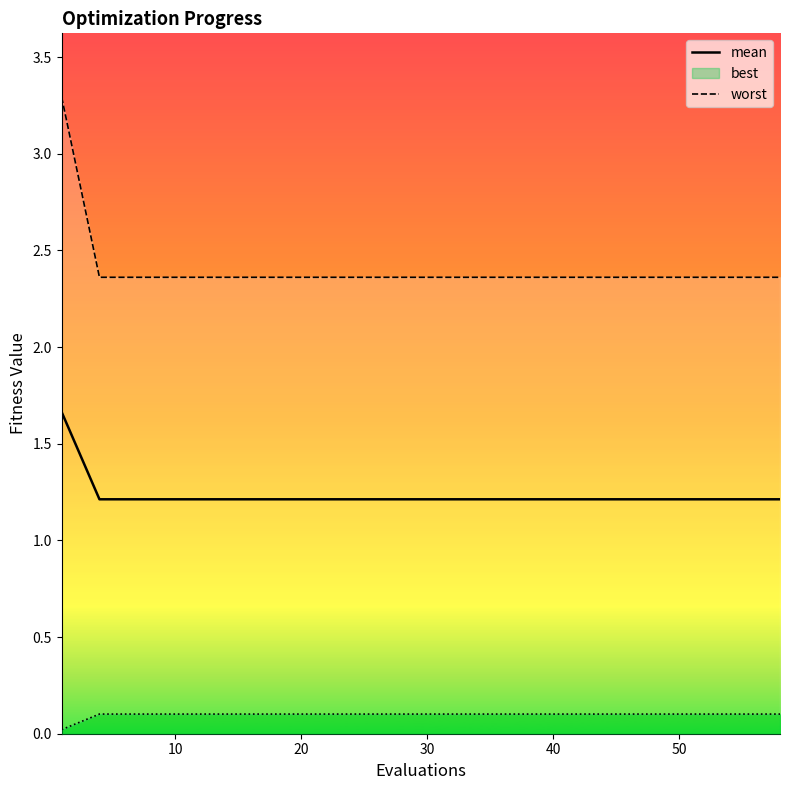

True or false: worst and mean intersect in this chart.

False